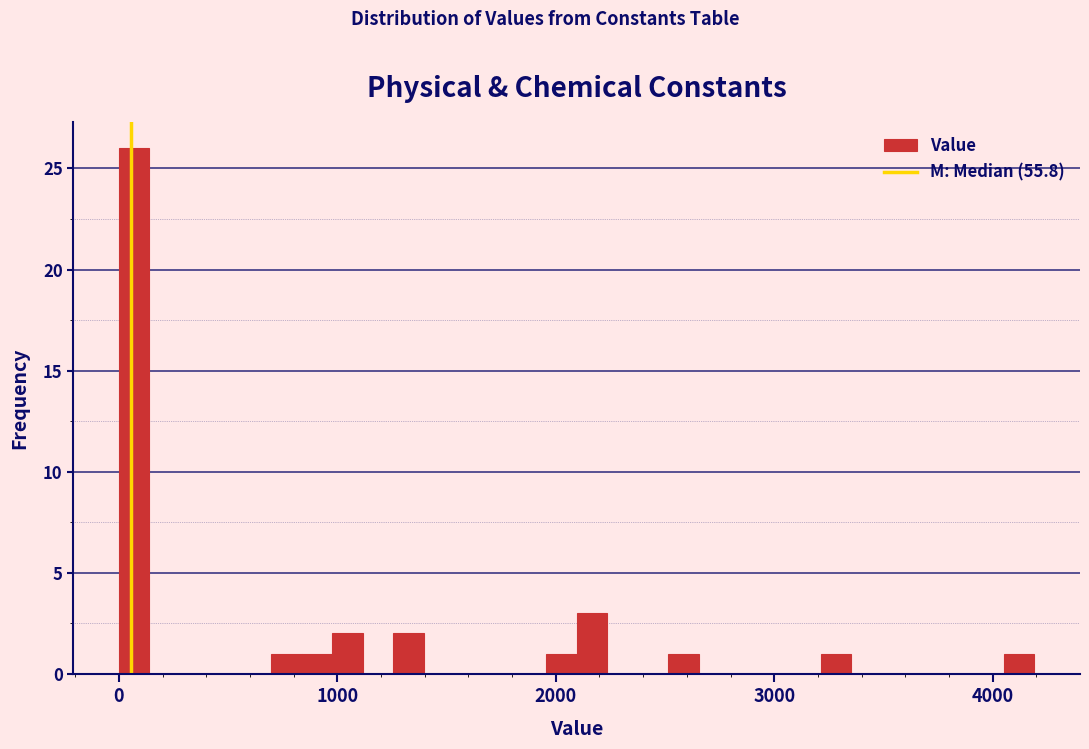

Around what value on the x-axis is the tallest bar? Give the approximate position of its centre, as read against the axis.

100